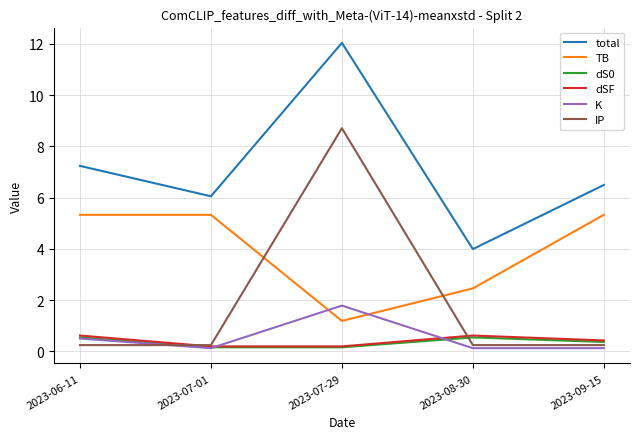

Is the value of dS0 at 2023-06-11 greater than the value of K at 2023-08-30?

Yes